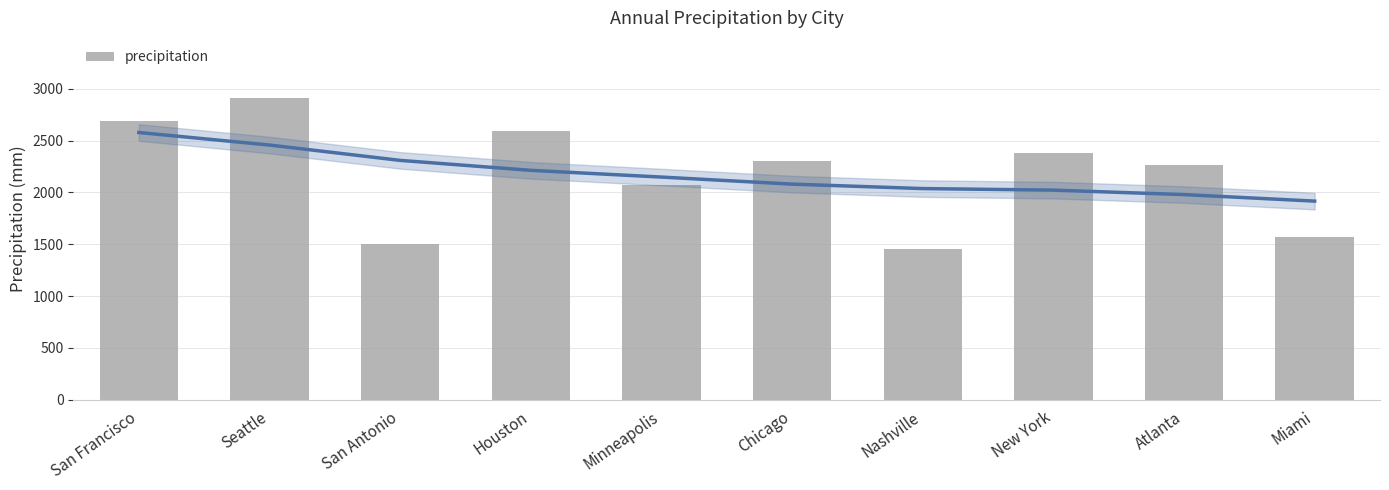

True or false: the data shows 2267 at Atlanta.

True